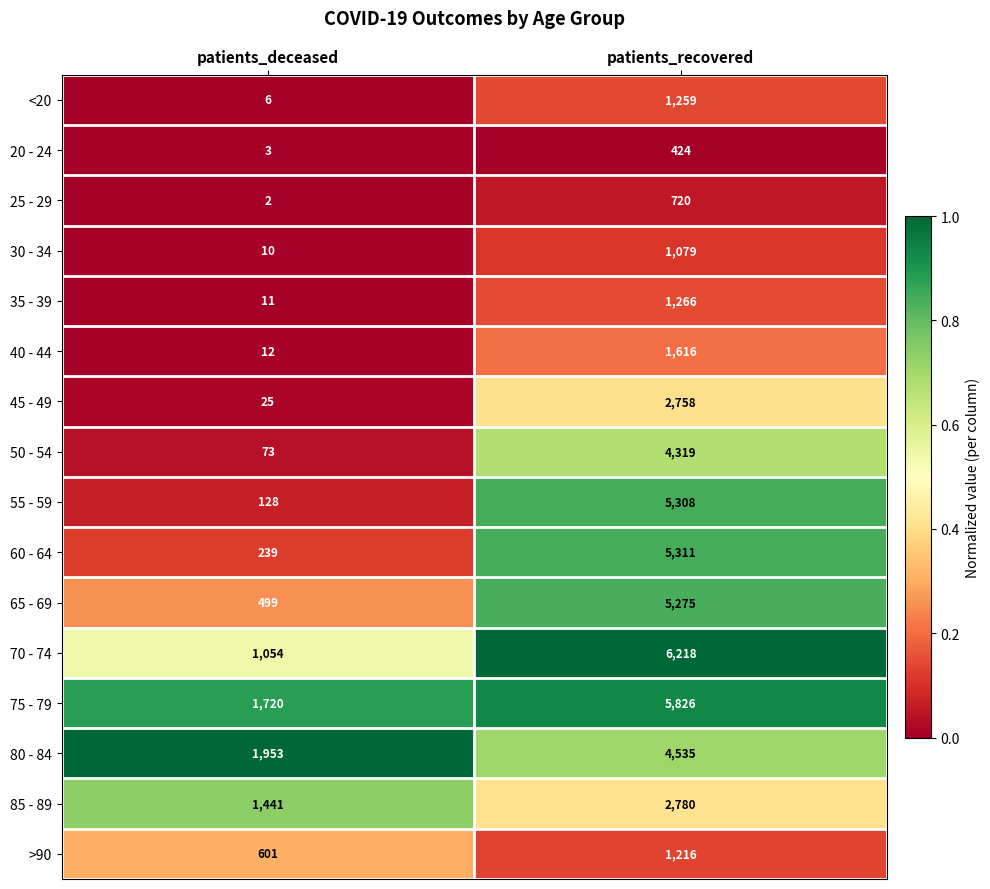

True or false: 75 - 79 has a value of 2661 at patients_recovered.

False